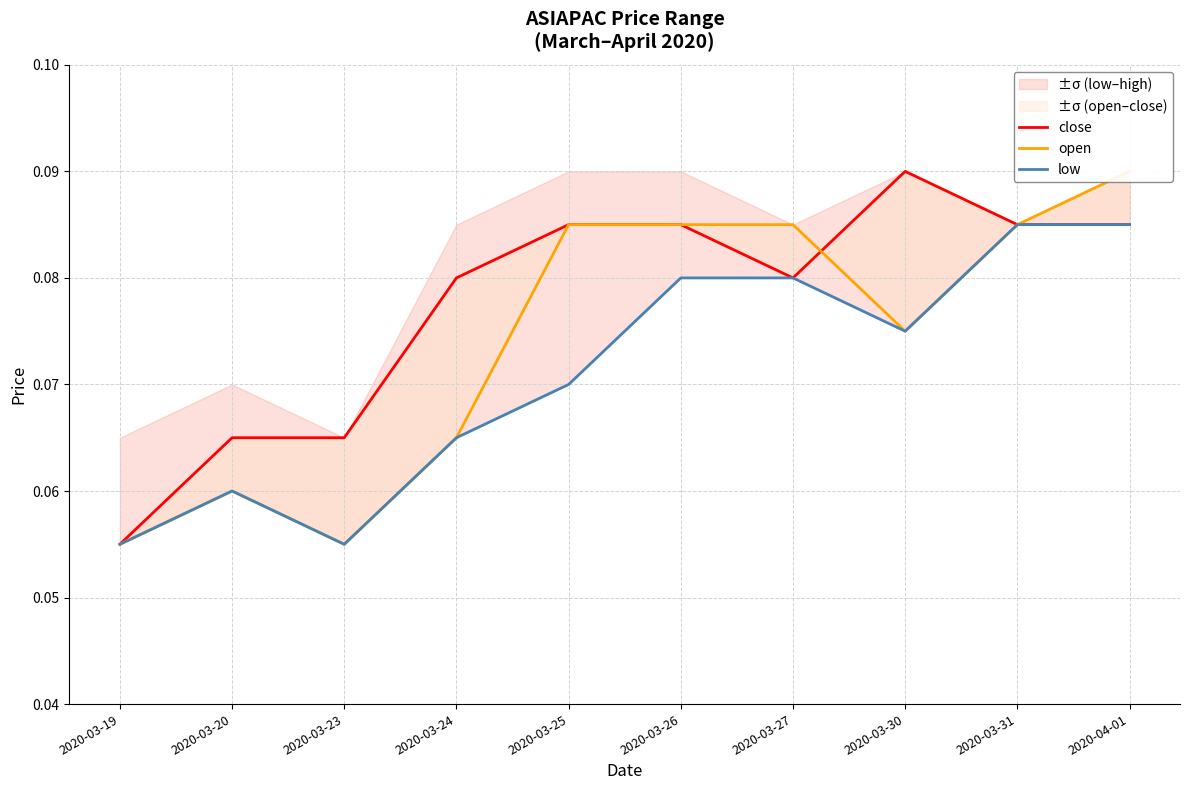

What position from the left is 2020-03-20?

2